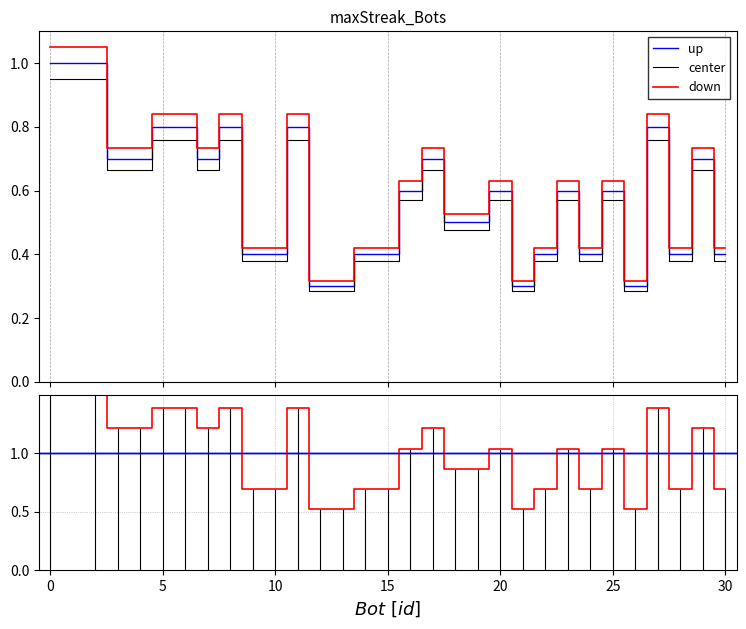

The value at 28 is 0.3. True or false?

False